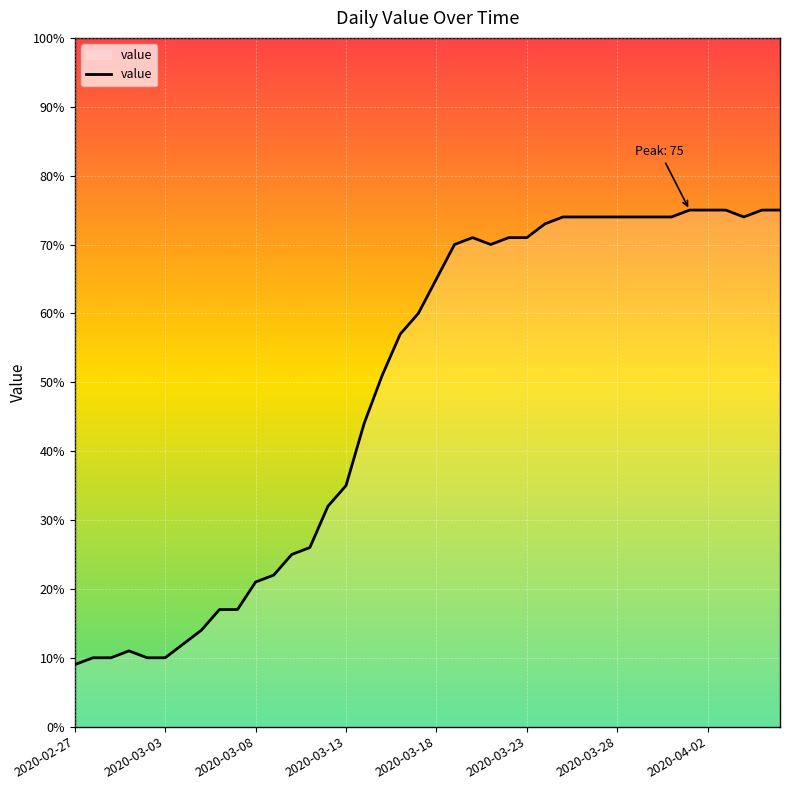

What is the minimum value shown in the chart?

9